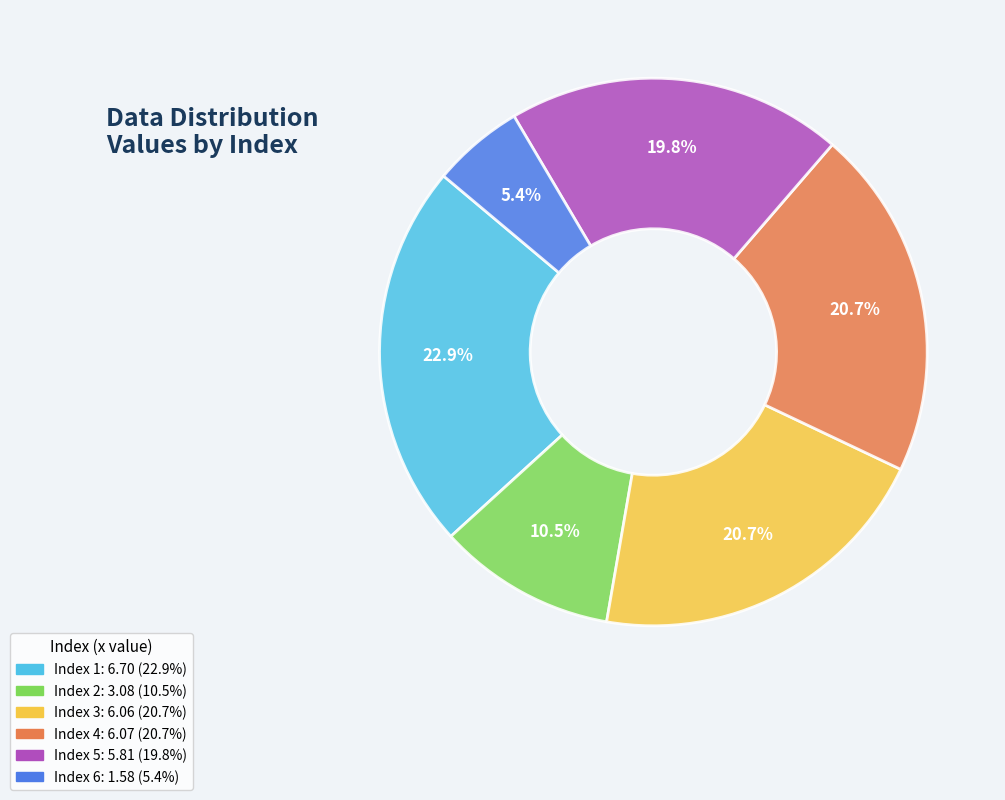

Is there any slice that represents more than half of the pie?

No